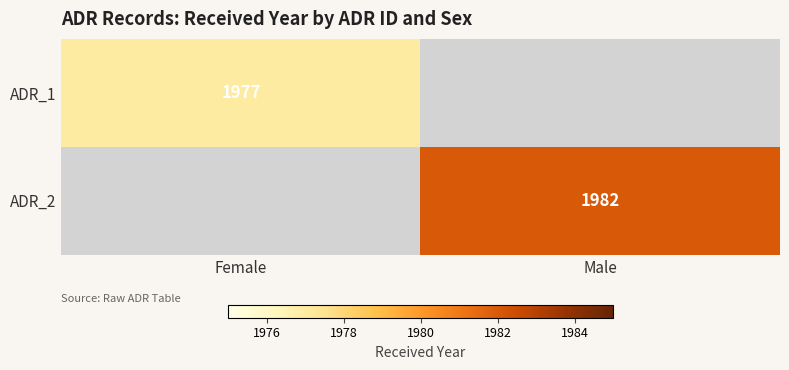

What is the spread (max minus min) of values at Female?

1977